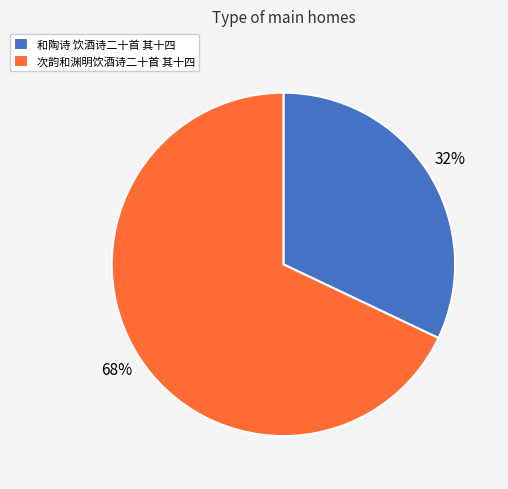

Is 和陶诗 饮酒诗二十首 其十四 the majority of the pie?

No